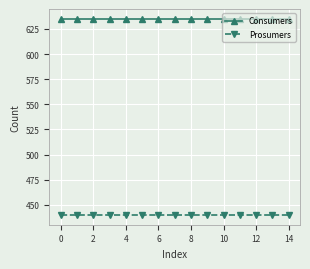

What is the average value of the Prosumers series?

440